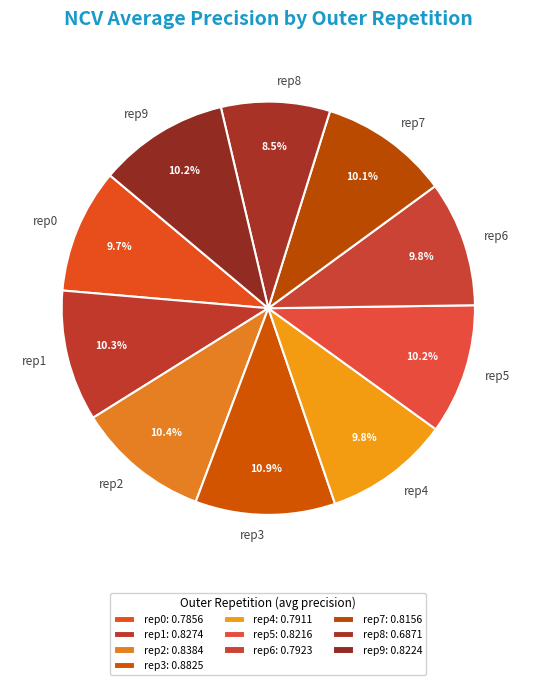

Does rep1 account for over 50% of the chart?

No